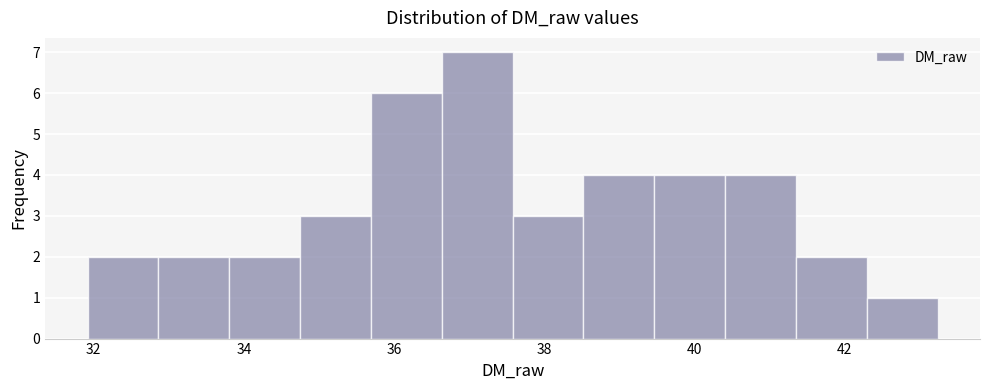

What is the height of the bar covering 32.0 to 32.8 on the x-axis? Neither the bar edges nor the heights are printed on the chart, so give them approximately, as read against the axes.

2